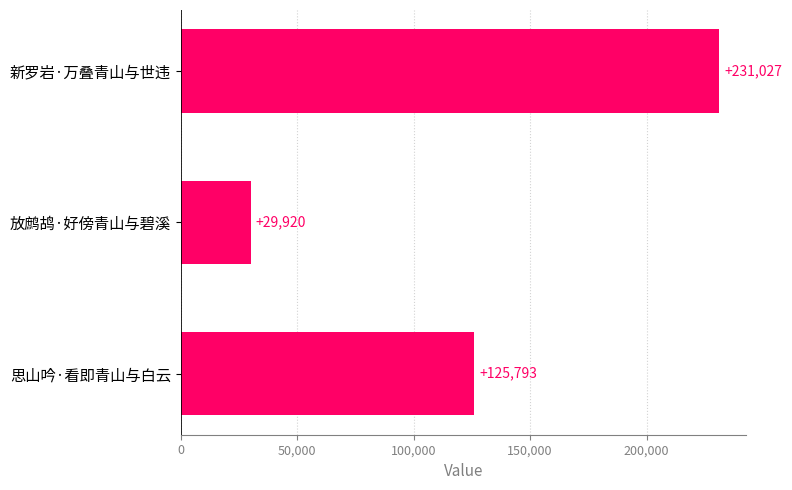

What is the change in value from 思山吟·看即青山与白云 to 放鹧鸪·好傍青山与碧溪?

-95873